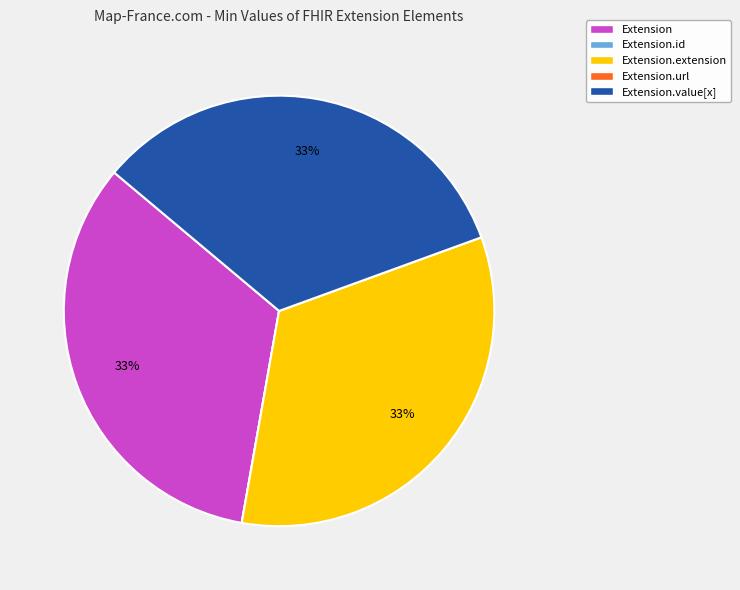

To the nearest percent, what is the difference between the largest and smallest slice percentages?

33%